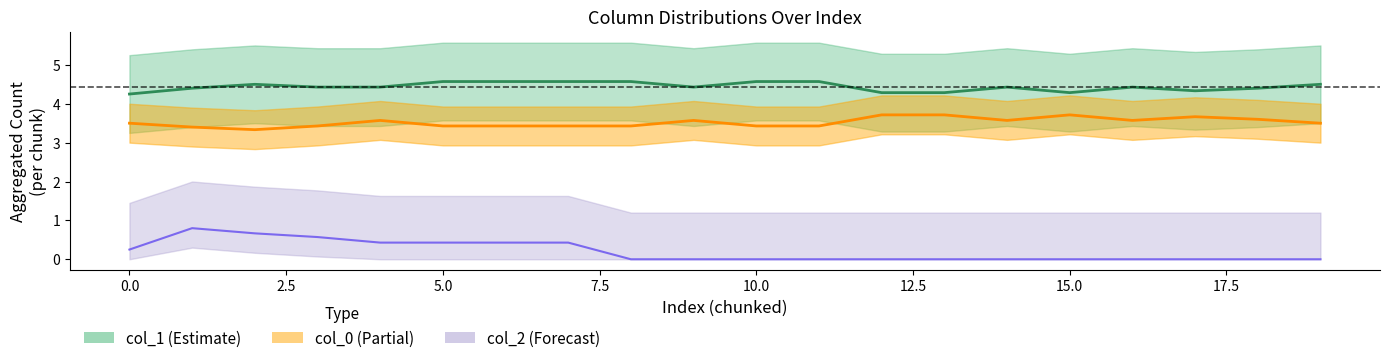

What is the value of the col_0_line point at the 3rd from the left?

3.3